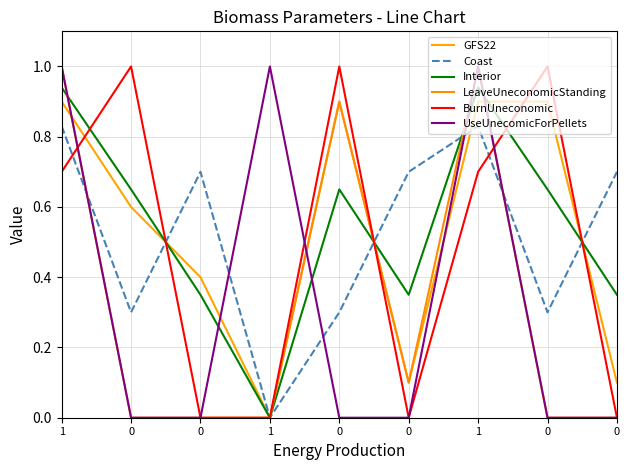

Count the GFS22 values in the range 0 to 1.

9